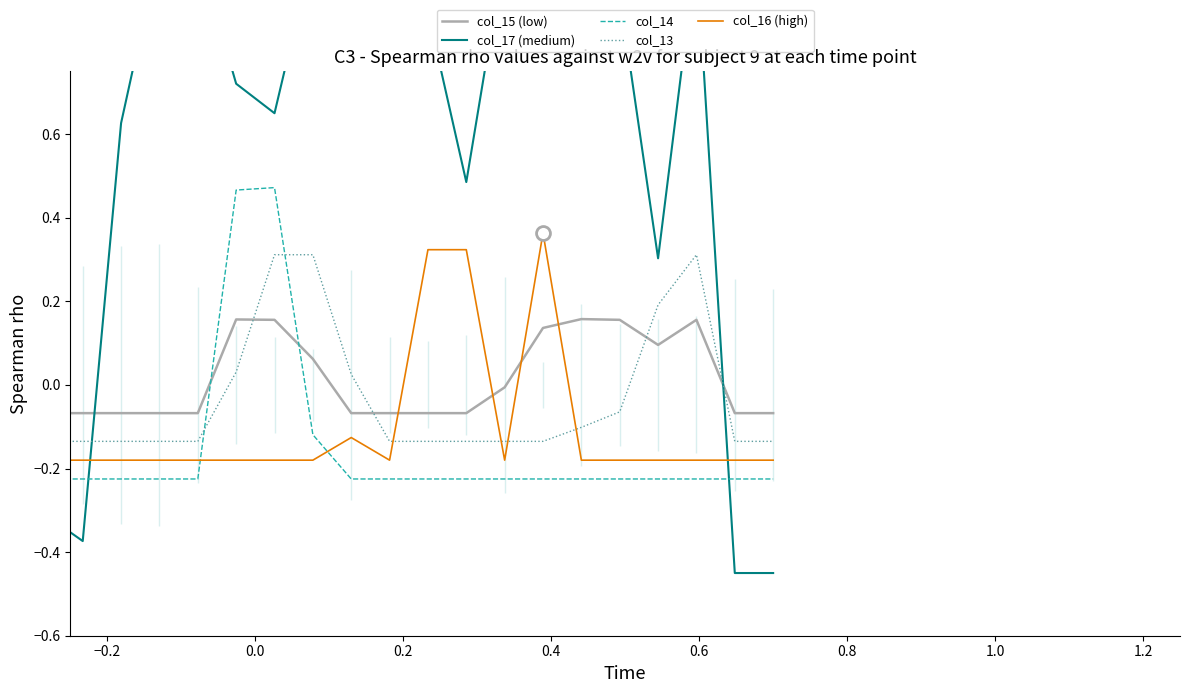

What is the lowest value of the col_15 (low) series?

-0.1